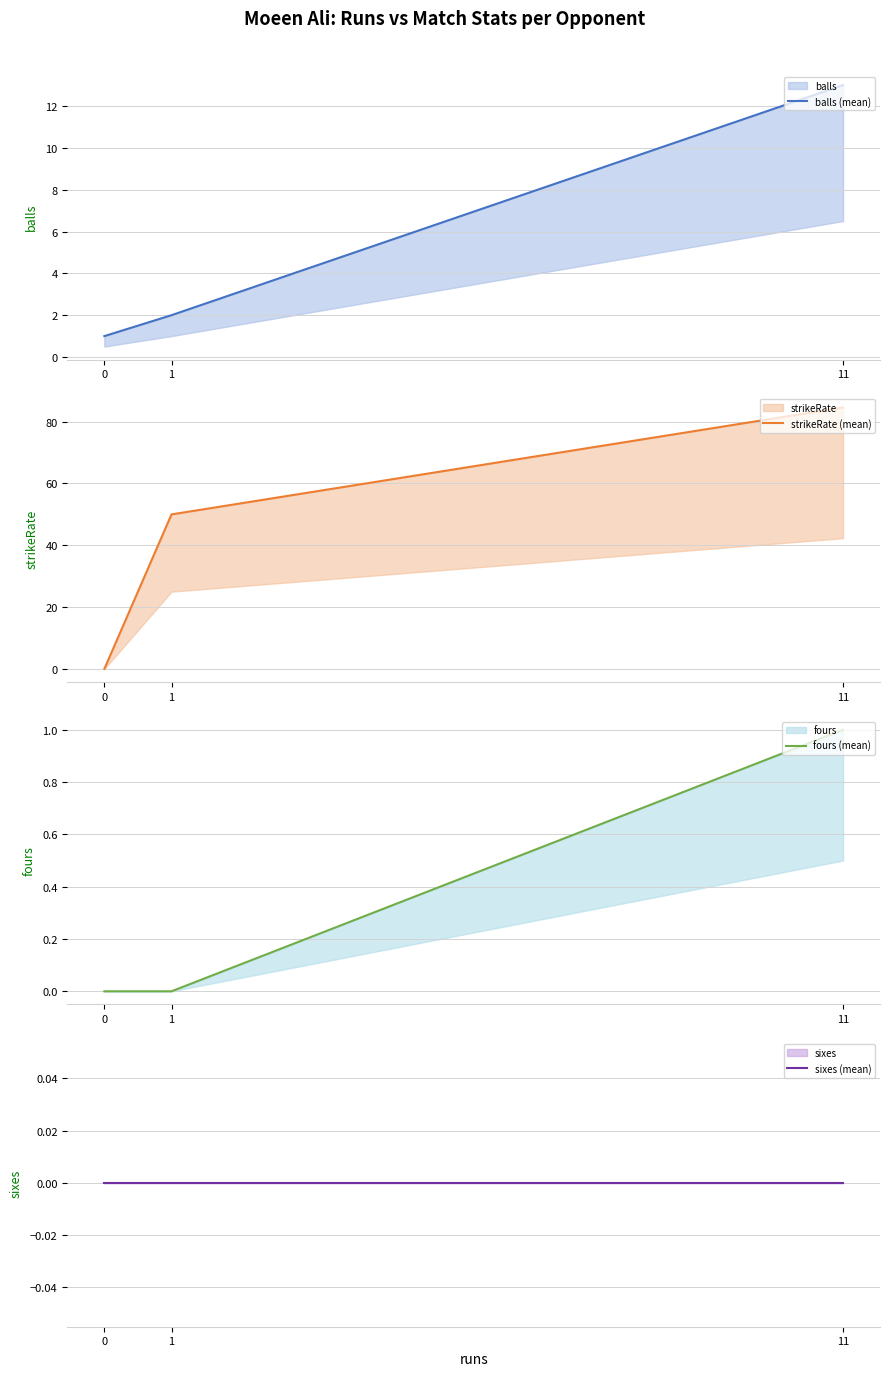

What is the spread (max minus min) of values at 11?

84.6